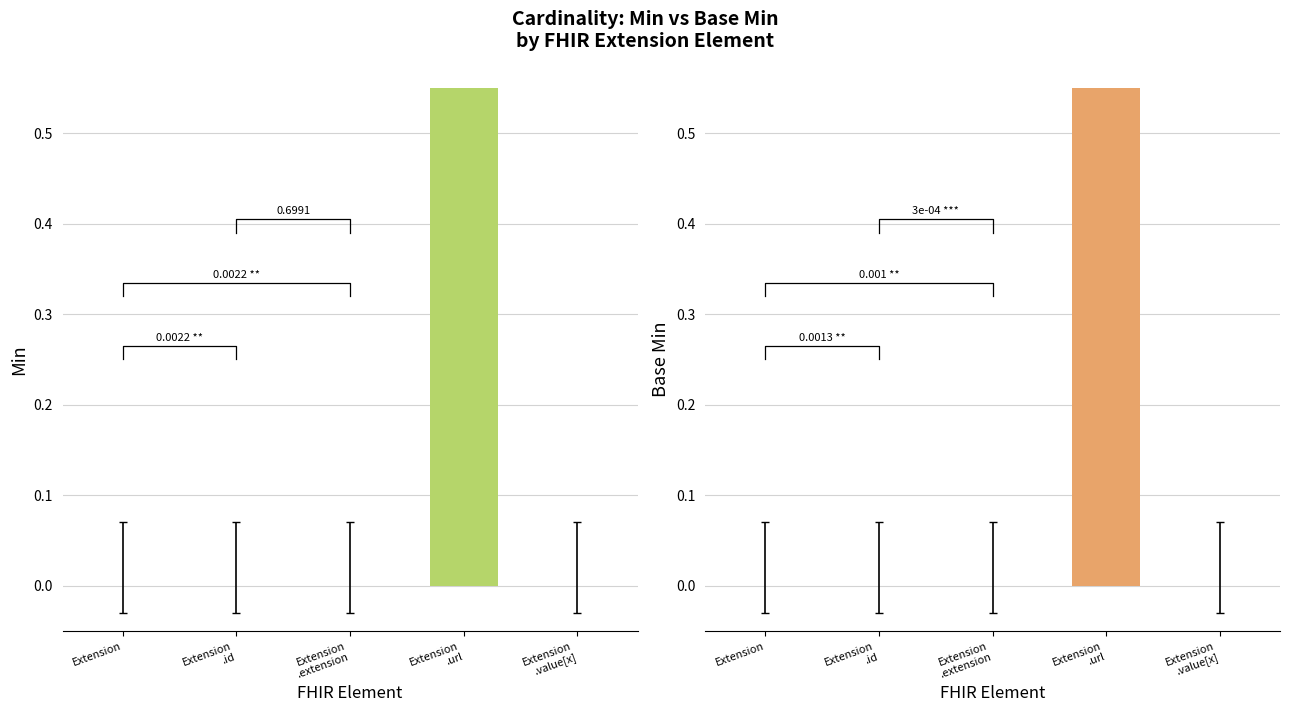

Which series has the widest spread of values?

Min